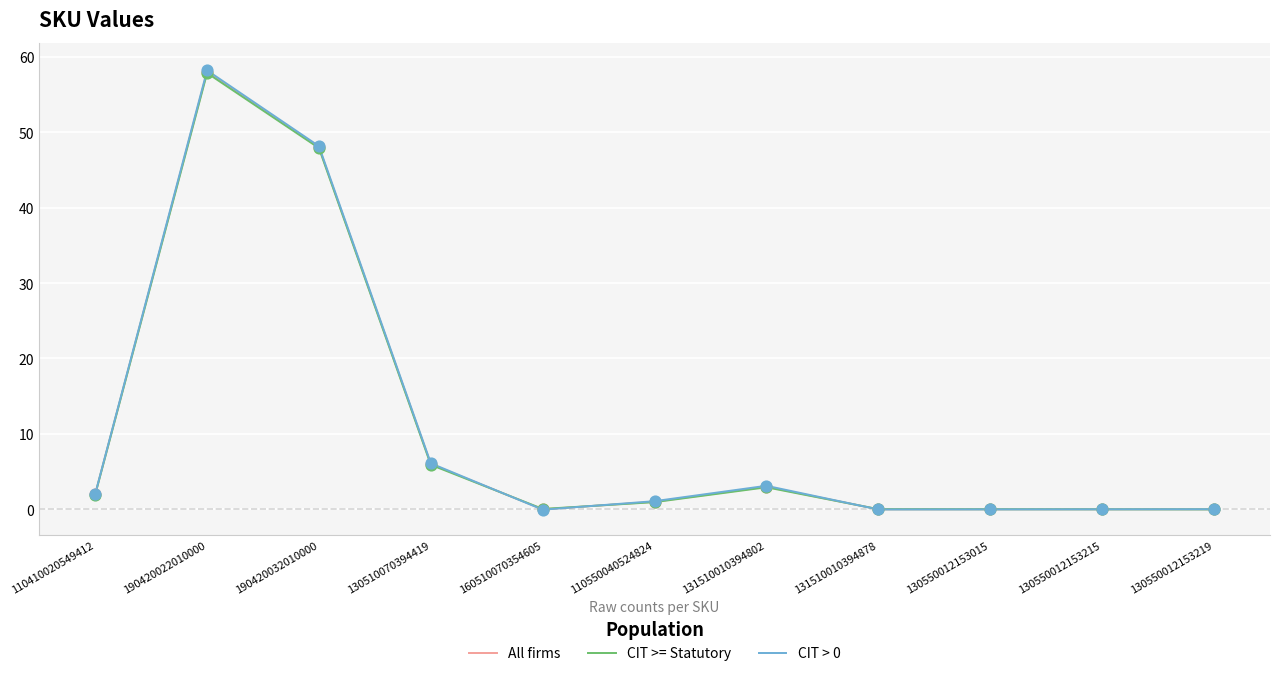

What are all the series names shown in the legend?

All firms, CIT >= Statutory, CIT > 0